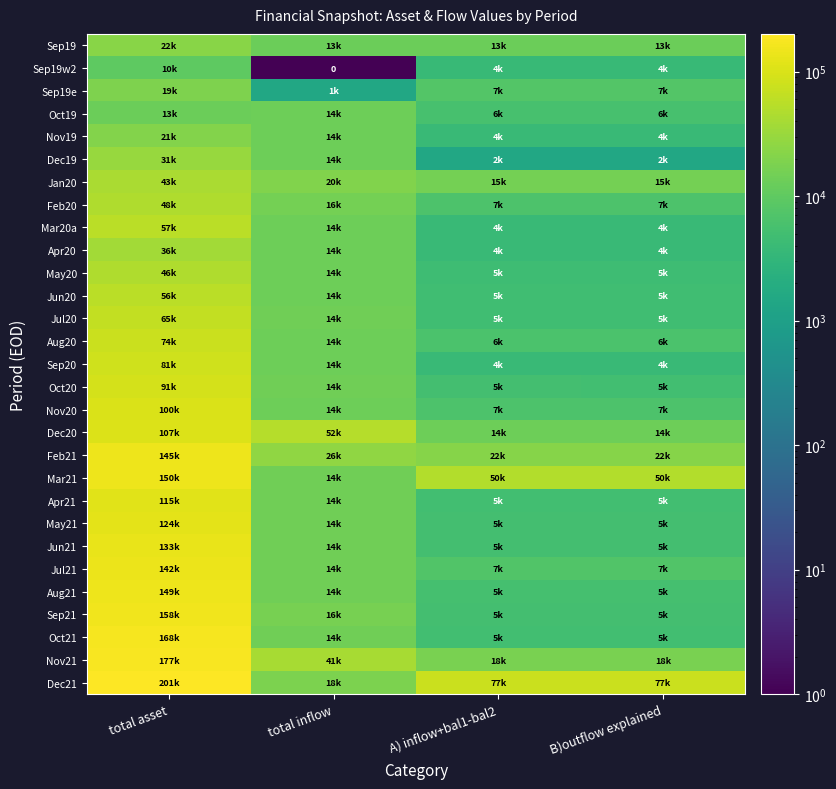

What value does the Nov20 series have at A) inflow+bal1-bal2?

6534.9